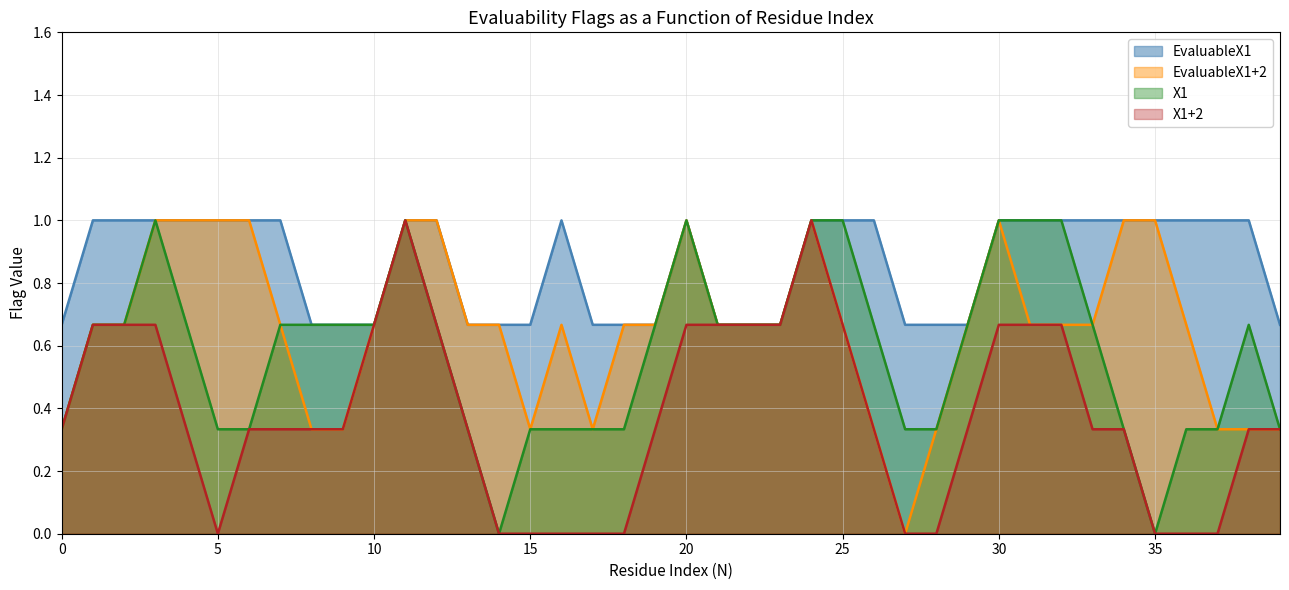

What is the greatest value displayed?

1.0